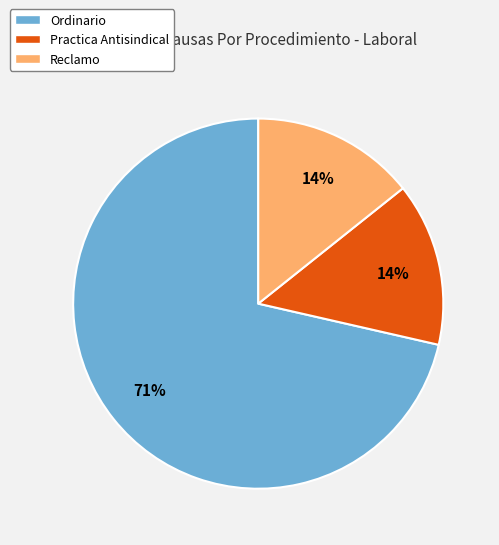

What is the largest slice in the pie chart?

Ordinario